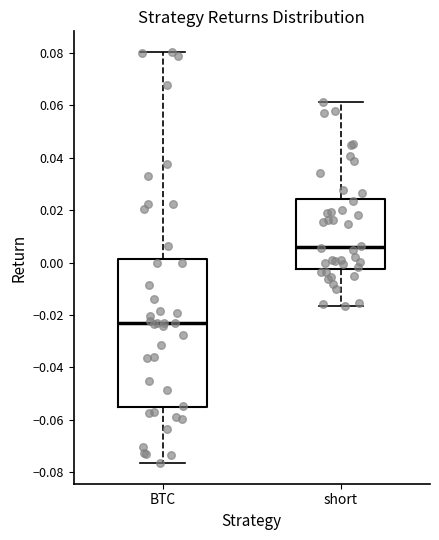

Comparing the boxes themselves (not the whiskers), which one is the tallest?

BTC